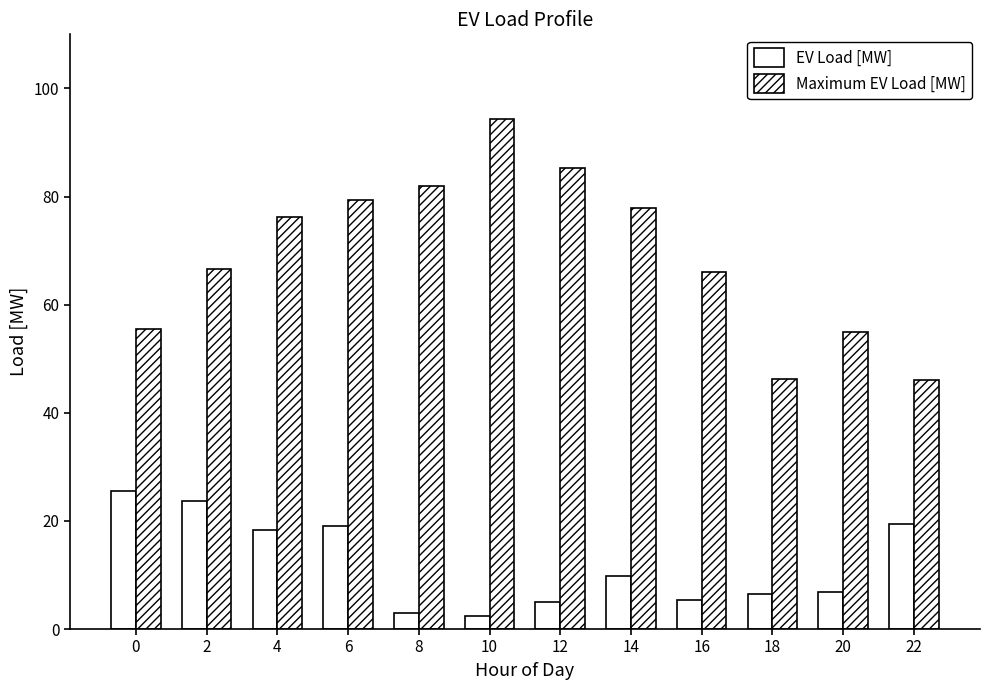

Count the number of categories in the chart.

12